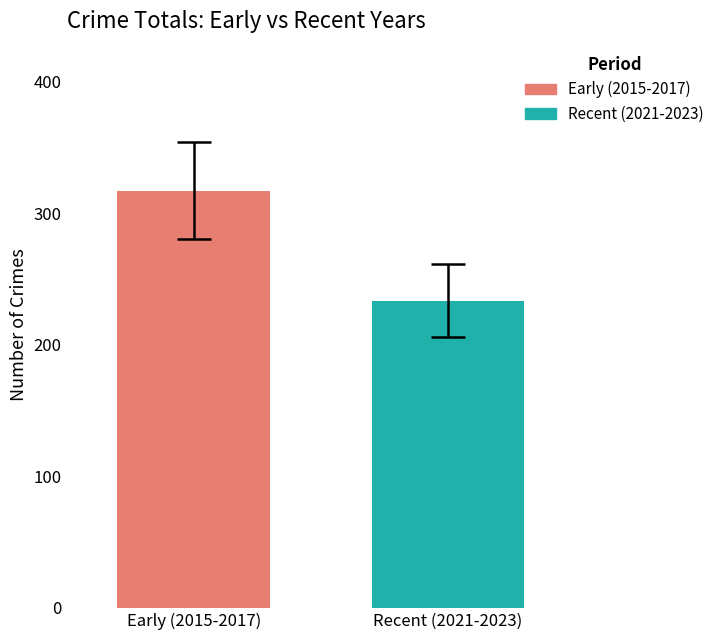

How many distinct data groups are displayed?

2